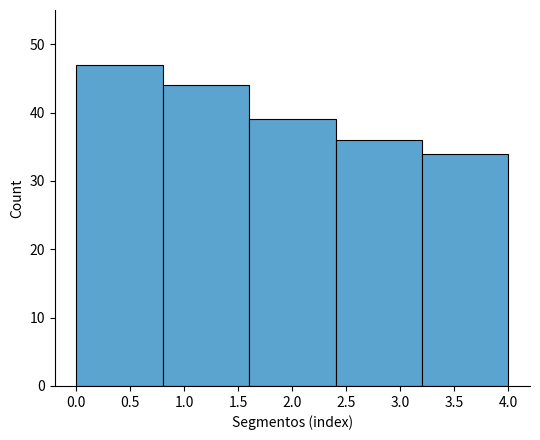

What is the height of the bar covering 1.6 to 2.4 on the x-axis? The values are not printed on the chart, so give them approximately, as read against the axis.

39